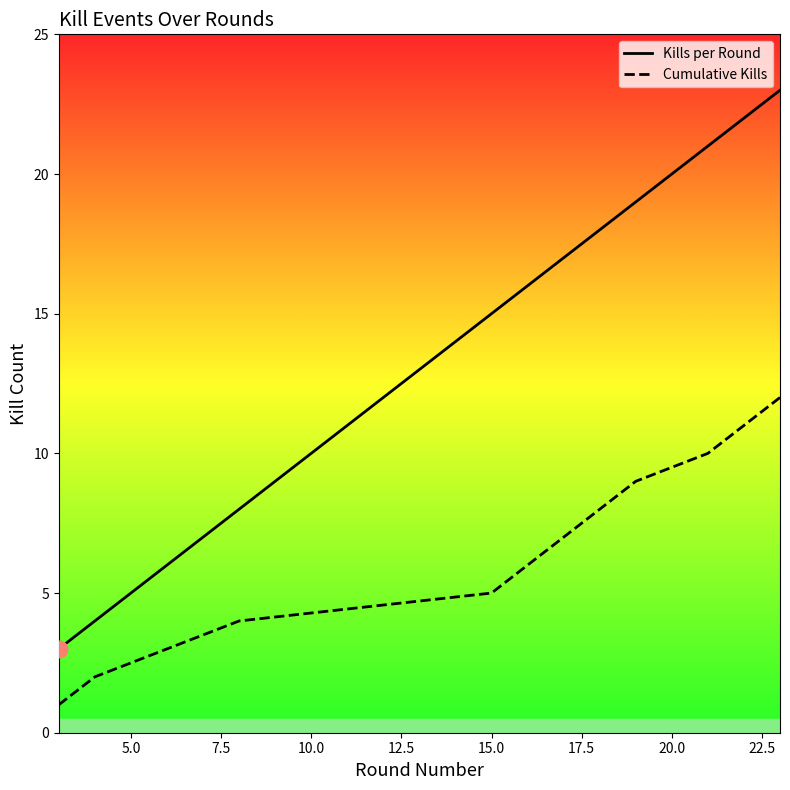

True or false: Cumulative Kills and Kills per Round intersect in this chart.

False